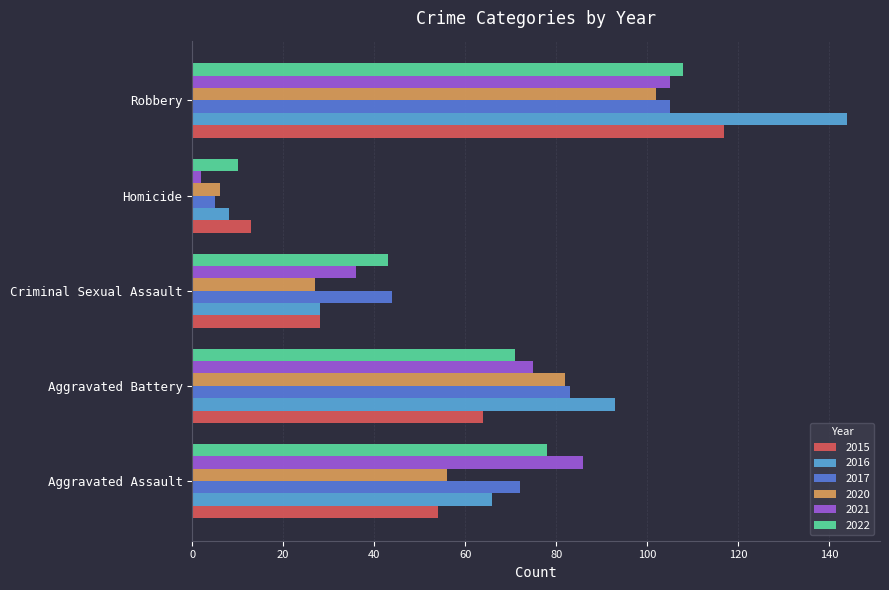

What is the difference between the maximum and second lowest values in the 2015 series?

89